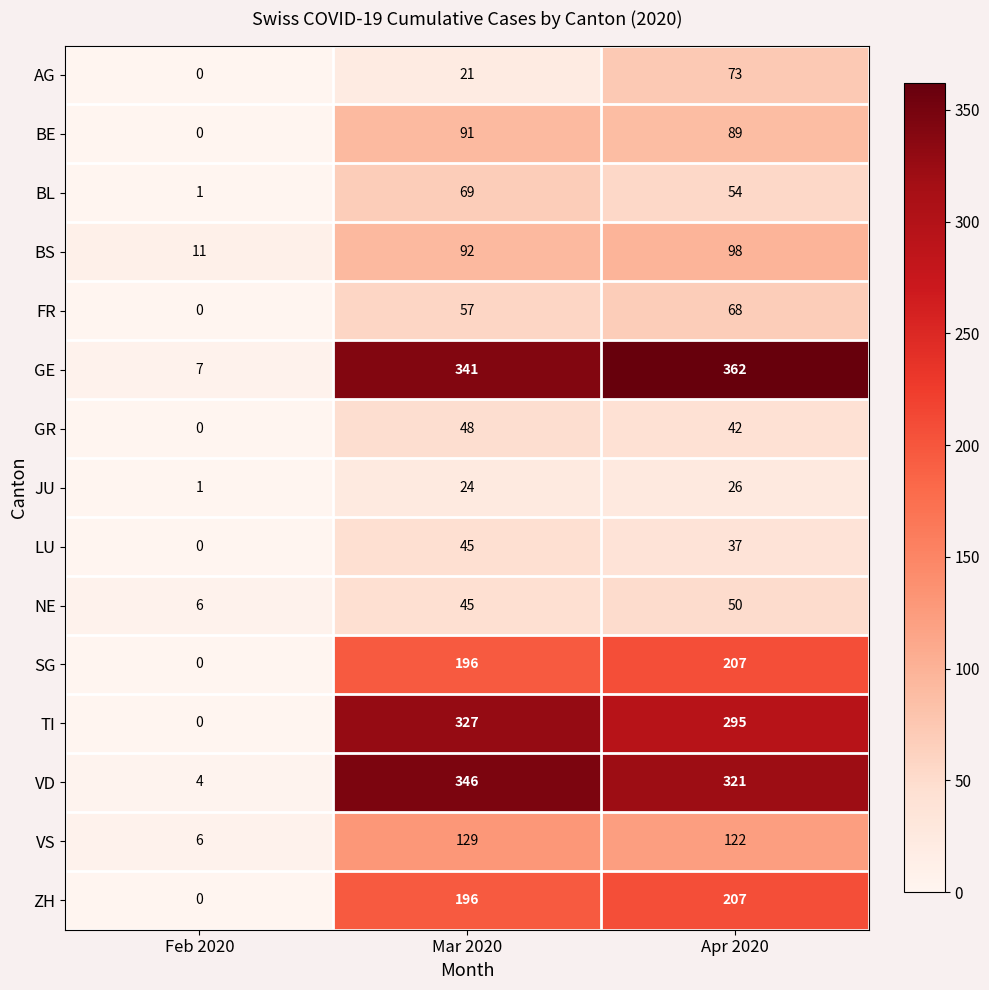

At which category is the sum across all series the highest?

Apr 2020